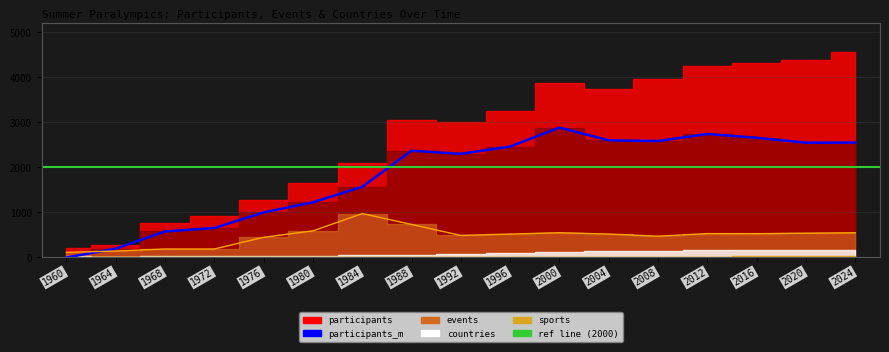

What is the difference between the highest and lowest values at 2024?

4545